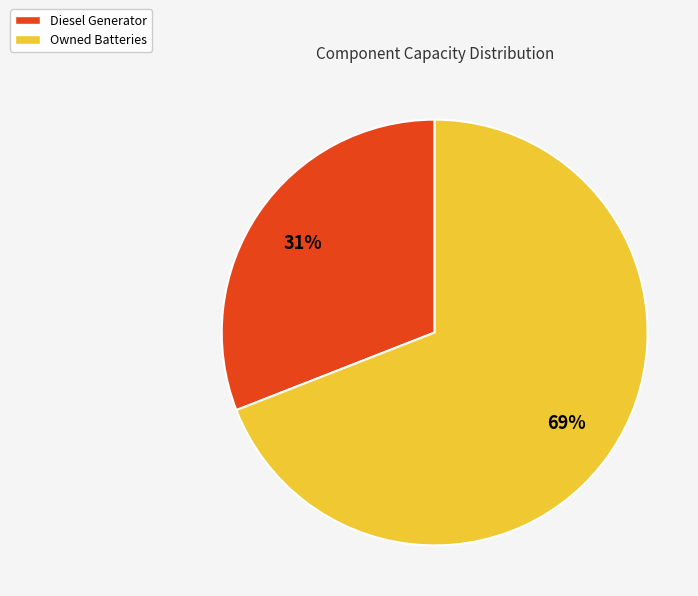

To the nearest percent, what is the combined percentage of Owned Batteries and Diesel Generator?

100%